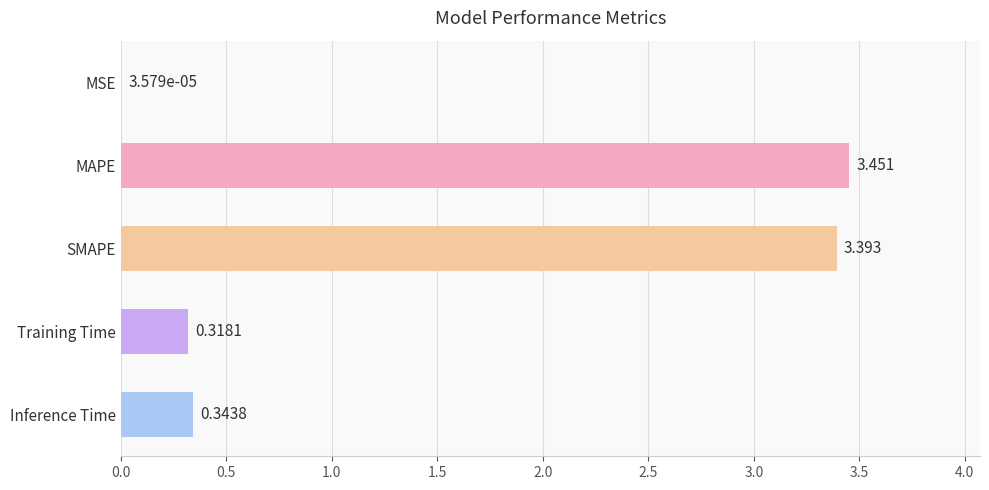

At which category does the chart reach its peak across all series?

MAPE